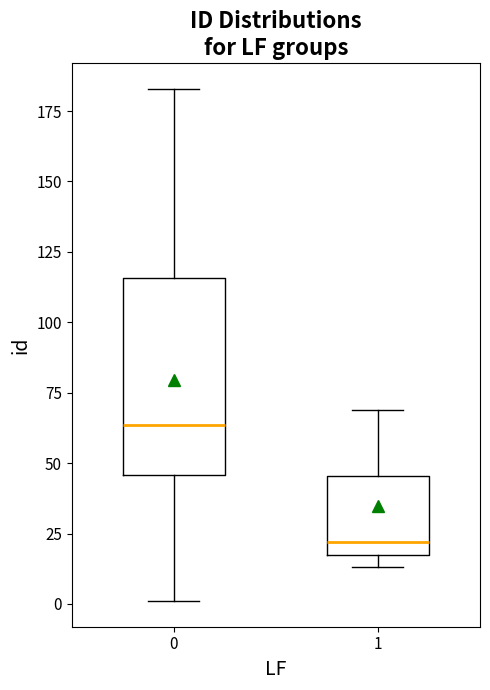

Reading left to right, transcribe this box plot: for each box, give where its median line is, the range the box spans, and where its two whiskers end, as read against the y-axis. The values are not printed on the chart, so give them approximately, as read against the axis.

0: median 65, box 45 to 115, whiskers 0 to 185
1: median 20 (just above the box's lower edge), box 20 to 45, whiskers 15 to 70